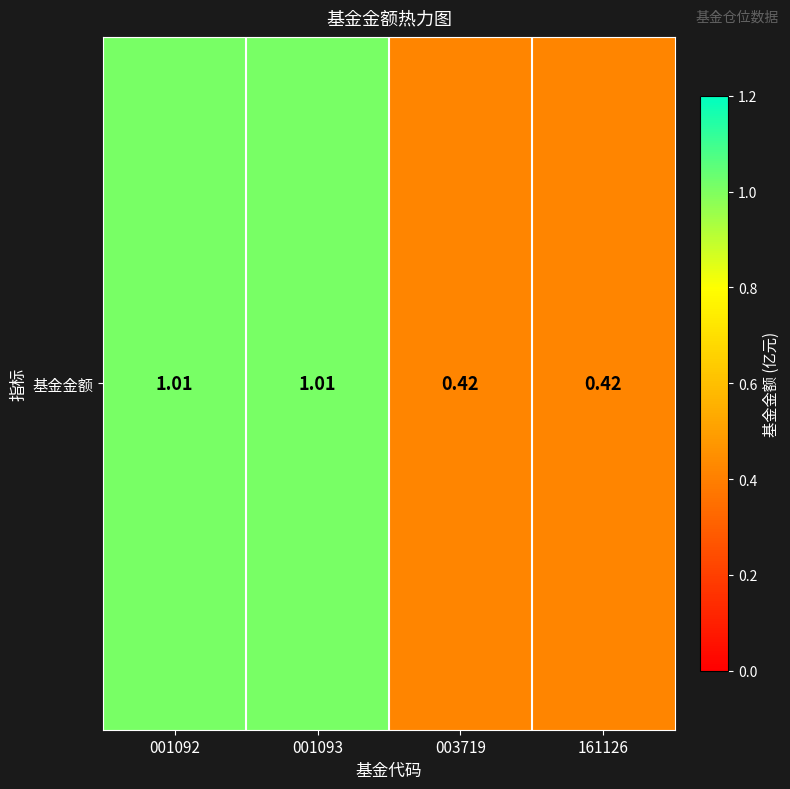

Which has a higher value, 001093 or 161126?

001093